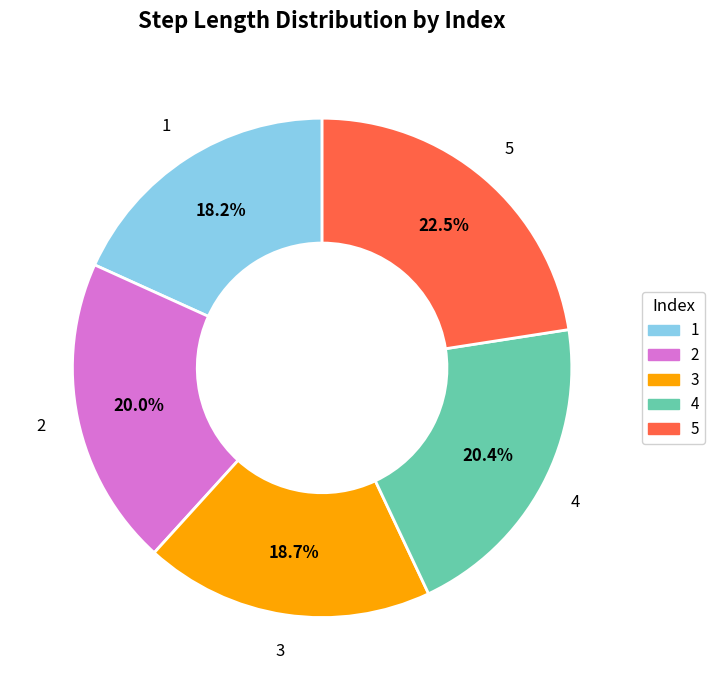

True or false: 4 accounts for 14% of the total.

False